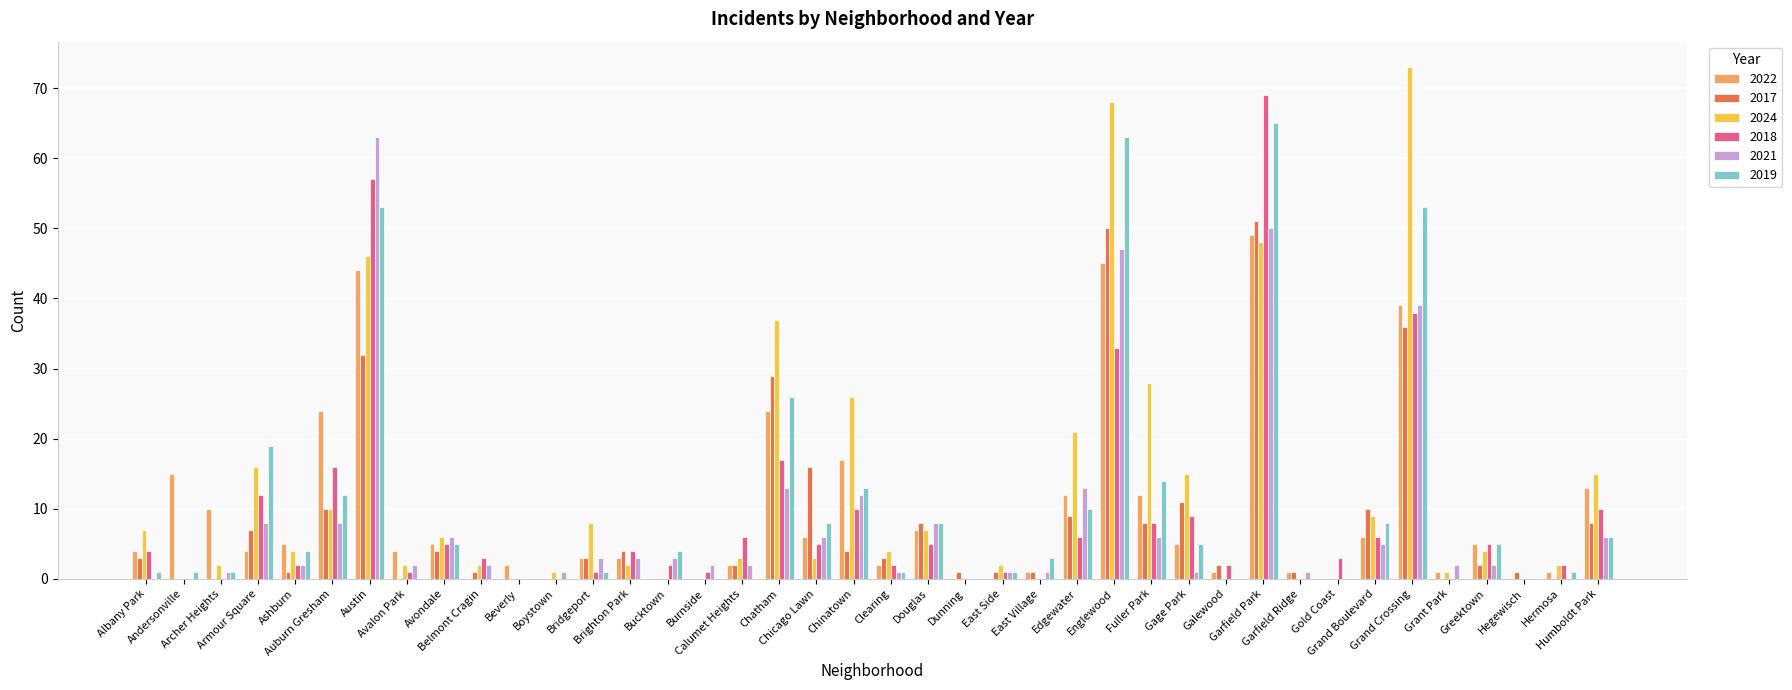

What is the greatest value displayed?

73